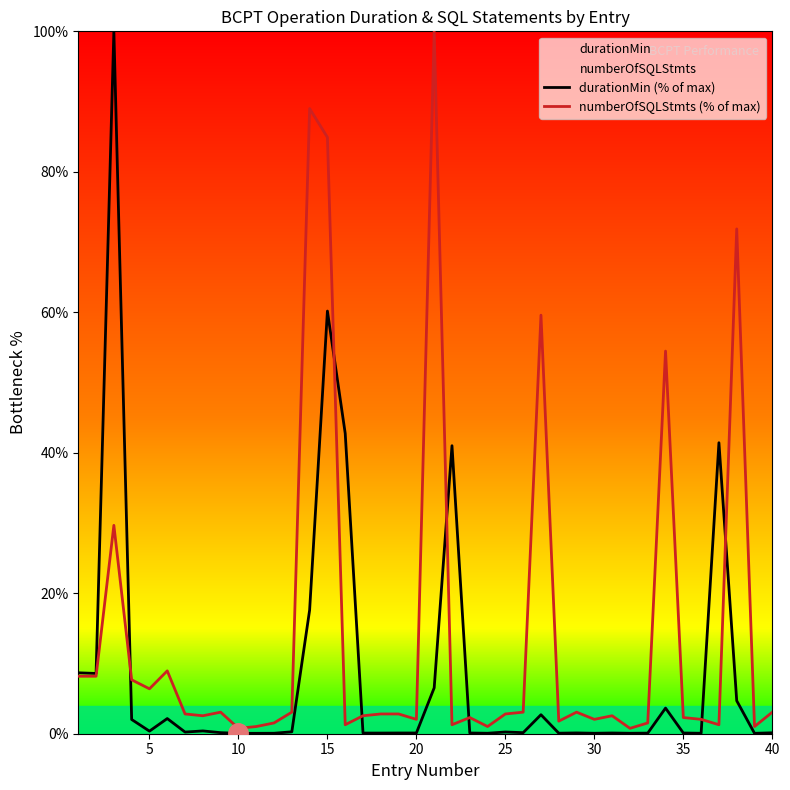

What is the difference between the second highest and minimum values in the numberOfSQLStmts (% of max) series?

88.2